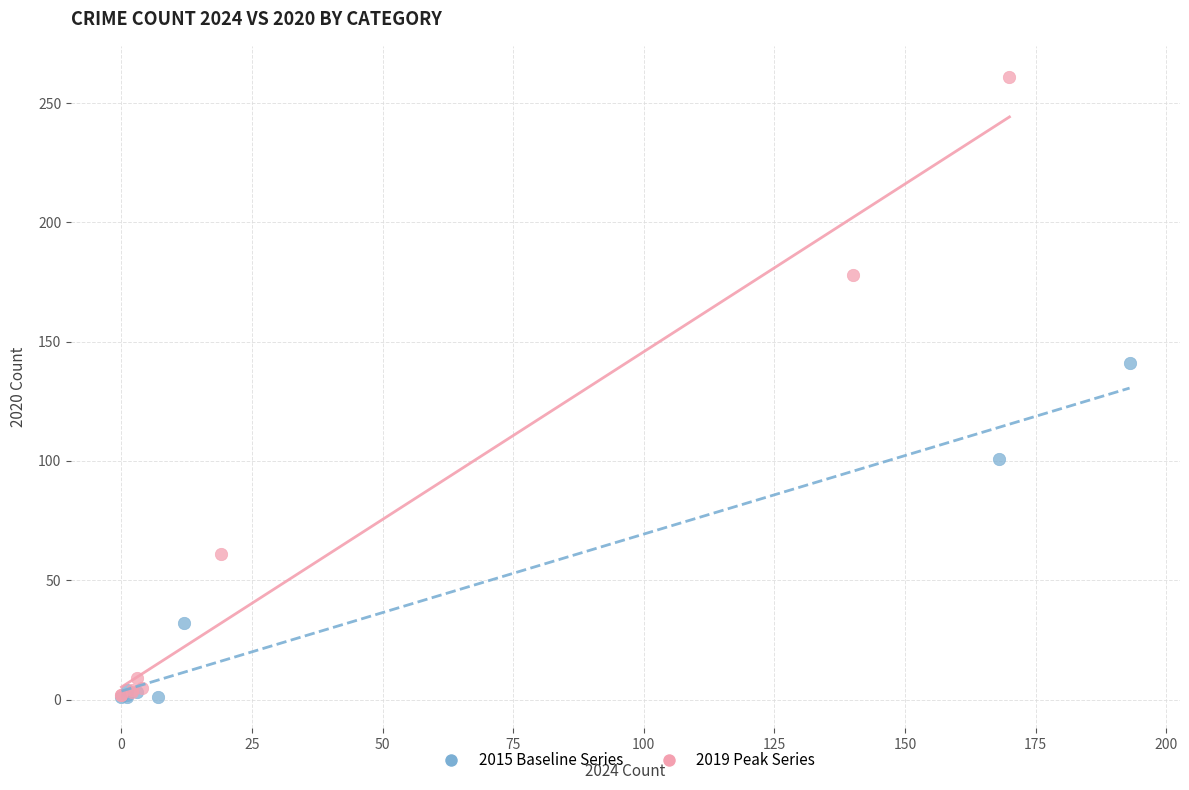

Which series contains the highest Y value?

2019 Peak Series